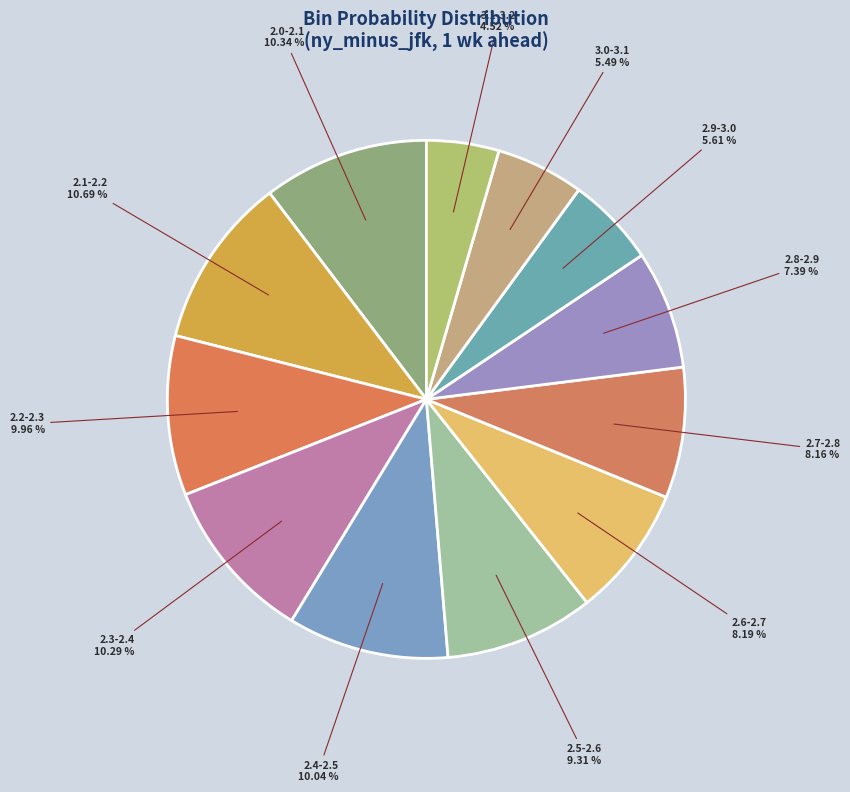

What is the smallest slice in the pie chart?

3.1-3.2